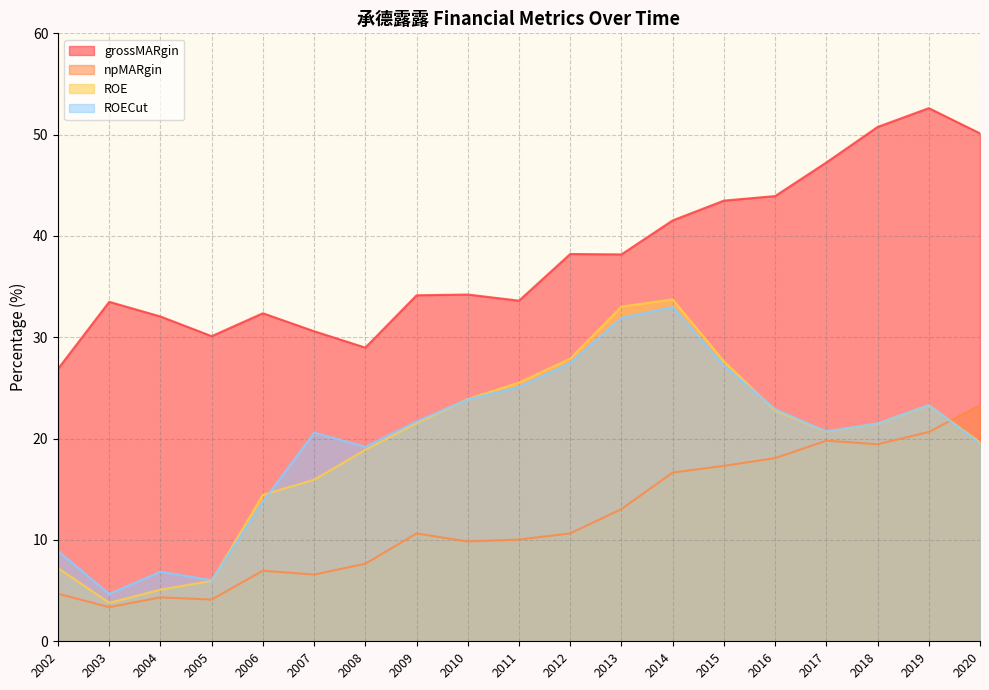

At which label does grossMARgin reach its minimum?

2002